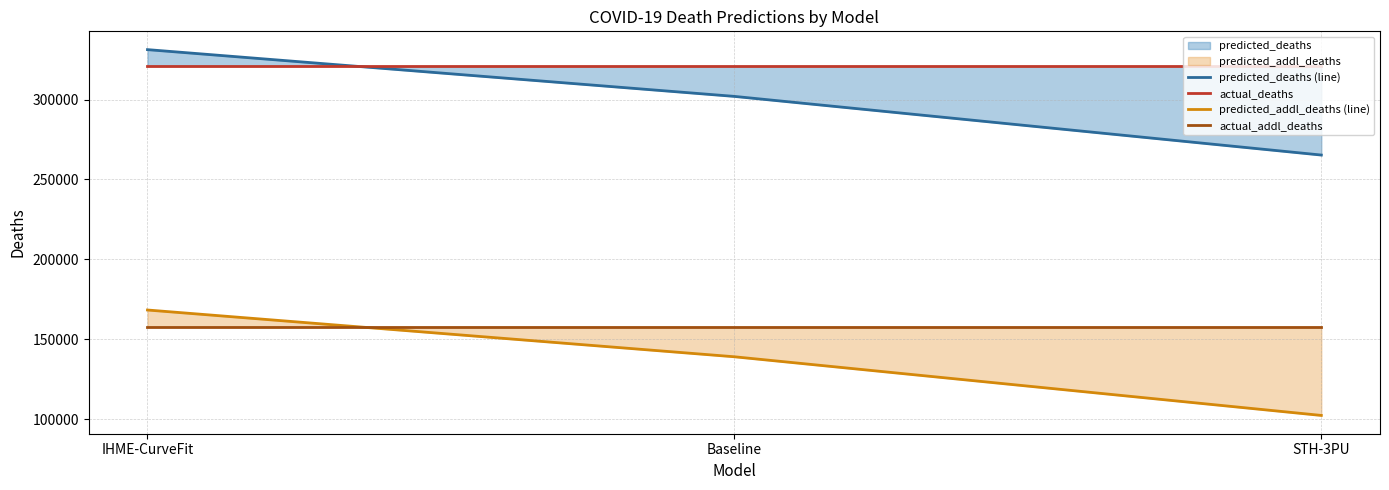

Reading left to right, list all the values displayed in this chart.

predicted_deaths (line): 331238.5	301971.7	265265.0
actual_deaths: 320986.0	320986.0	320986.0
predicted_addl_deaths (line): 168300.5	139033.7	102327.0
actual_addl_deaths: 157928.0	157928.0	157928.0